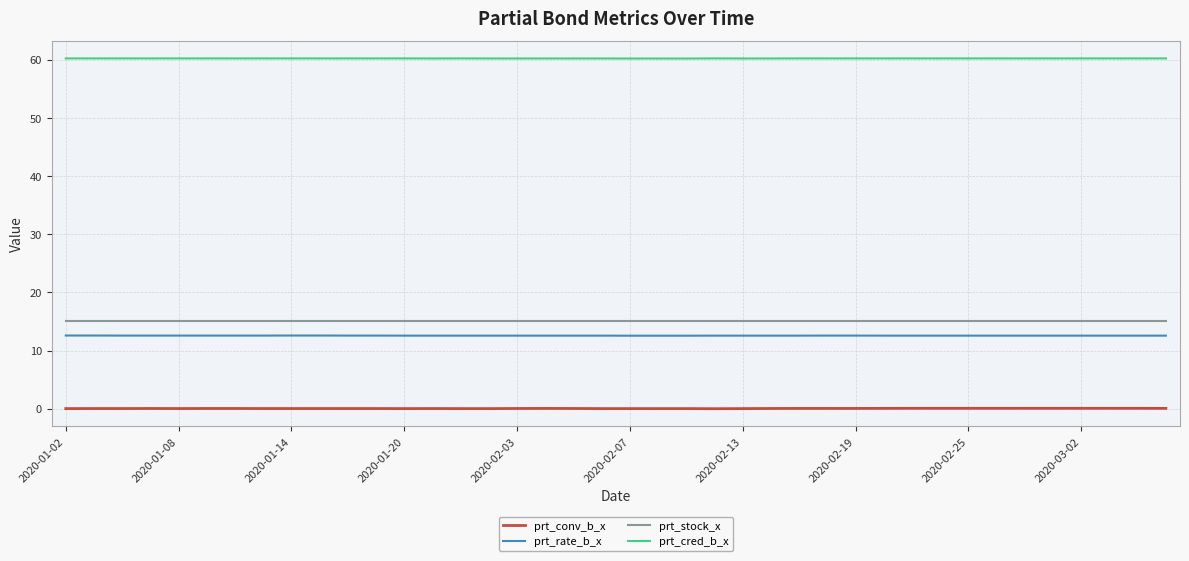

What is the minimum value for prt_stock_x?

15.0